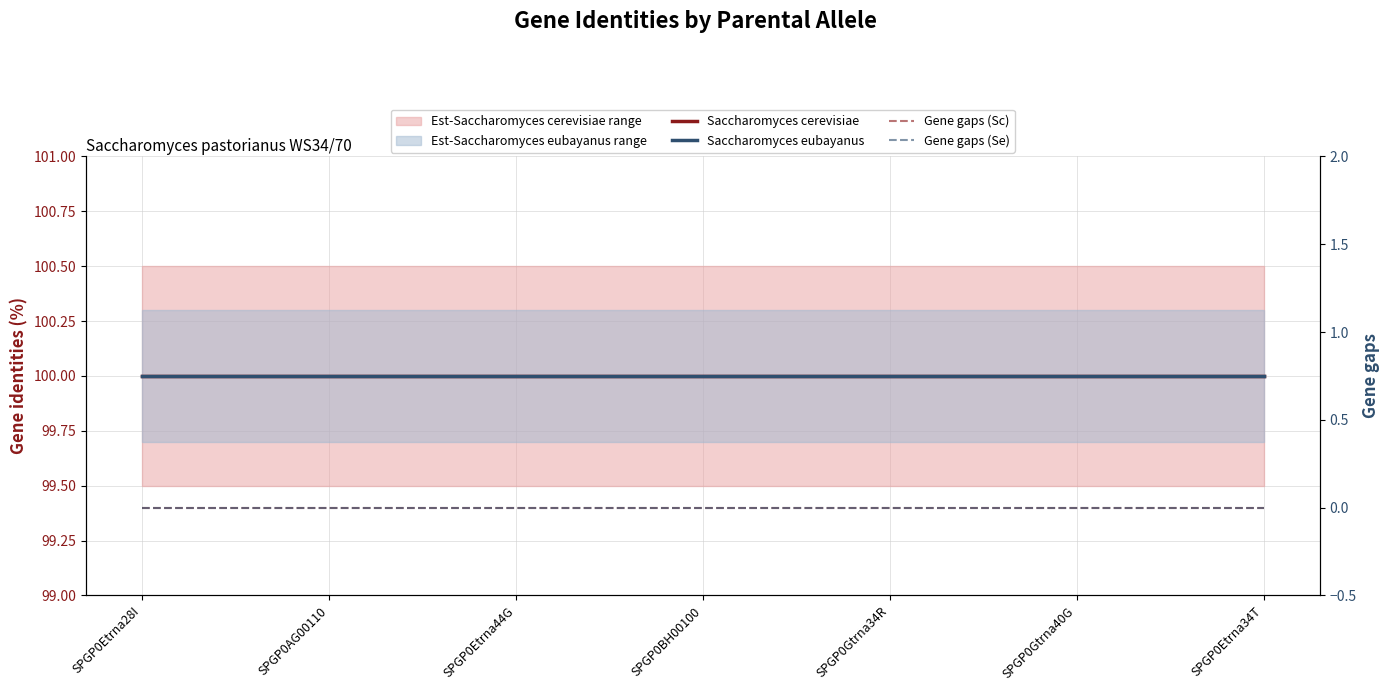

What is the total value across all series at SPGP0Etrna28I?

200